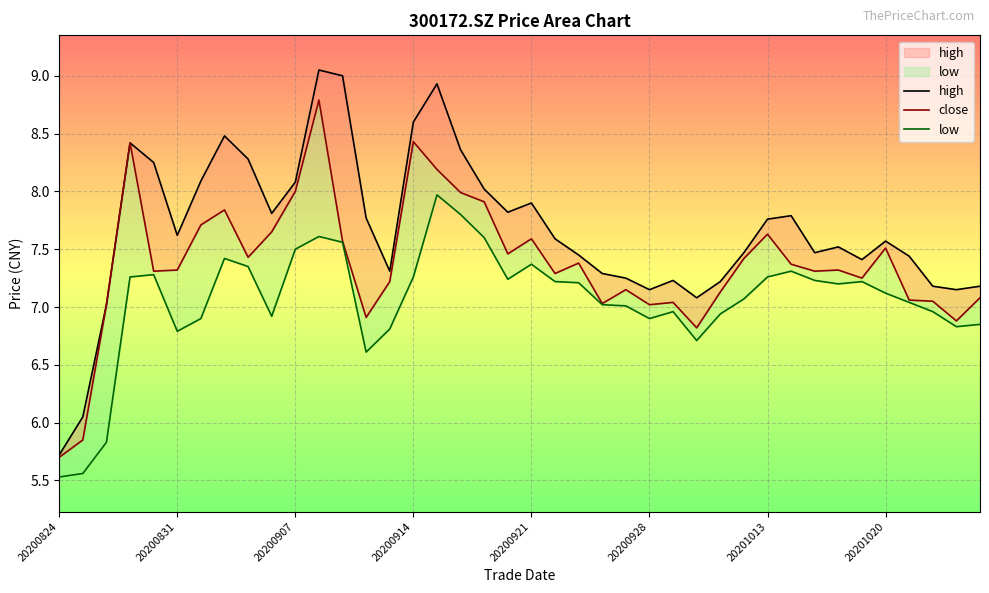

Reading right to left, extract all data points from this chart.

high: 7.2	7.2	7.2	7.4	7.6	7.4	7.5	7.5	7.8	7.8	7.5	7.2	7.1	7.2	7.2	7.2	7.3	7.5	7.6	7.9	7.8	8.0	8.4	8.9	8.6	7.3	7.8	9.0	9.1	8.1	7.8	8.3	8.5	8.1	7.6	8.2	8.4	7.0	6.0	5.7
close: 7.1	6.9	7.0	7.1	7.5	7.2	7.3	7.3	7.4	7.6	7.4	7.1	6.8	7.0	7.0	7.2	7.0	7.4	7.3	7.6	7.5	7.9	8.0	8.2	8.4	7.2	6.9	7.6	8.8	8.0	7.7	7.4	7.8	7.7	7.3	7.3	8.4	7.0	5.8	5.7
low: 6.8	6.8	7.0	7.0	7.1	7.2	7.2	7.2	7.3	7.3	7.1	6.9	6.7	7.0	6.9	7.0	7.0	7.2	7.2	7.4	7.2	7.6	7.8	8.0	7.3	6.8	6.6	7.6	7.6	7.5	6.9	7.3	7.4	6.9	6.8	7.3	7.3	5.8	5.6	5.5